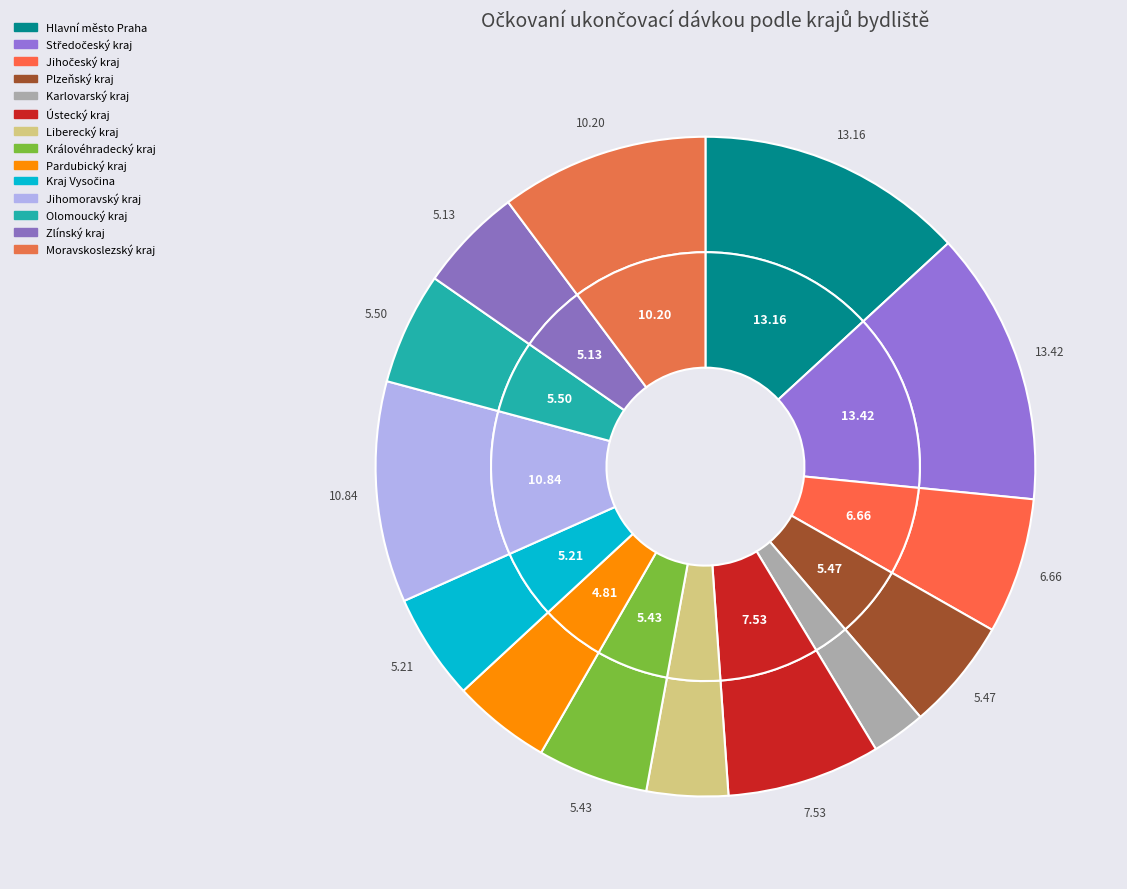

Which has a higher value, Hlavní město Praha or Jihomoravský kraj?

Hlavní město Praha